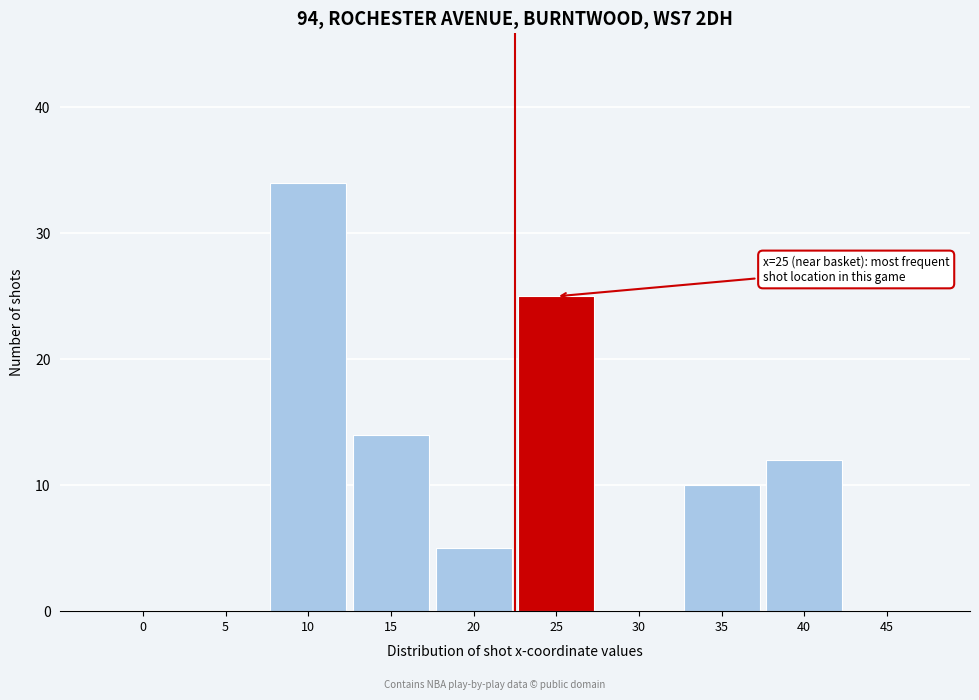

Reading left to right, transcribe all the data shown in this chart.

0=0	5=0	10=34	15=14	20=5	25=25	30=0	35=10	40=12	45=0